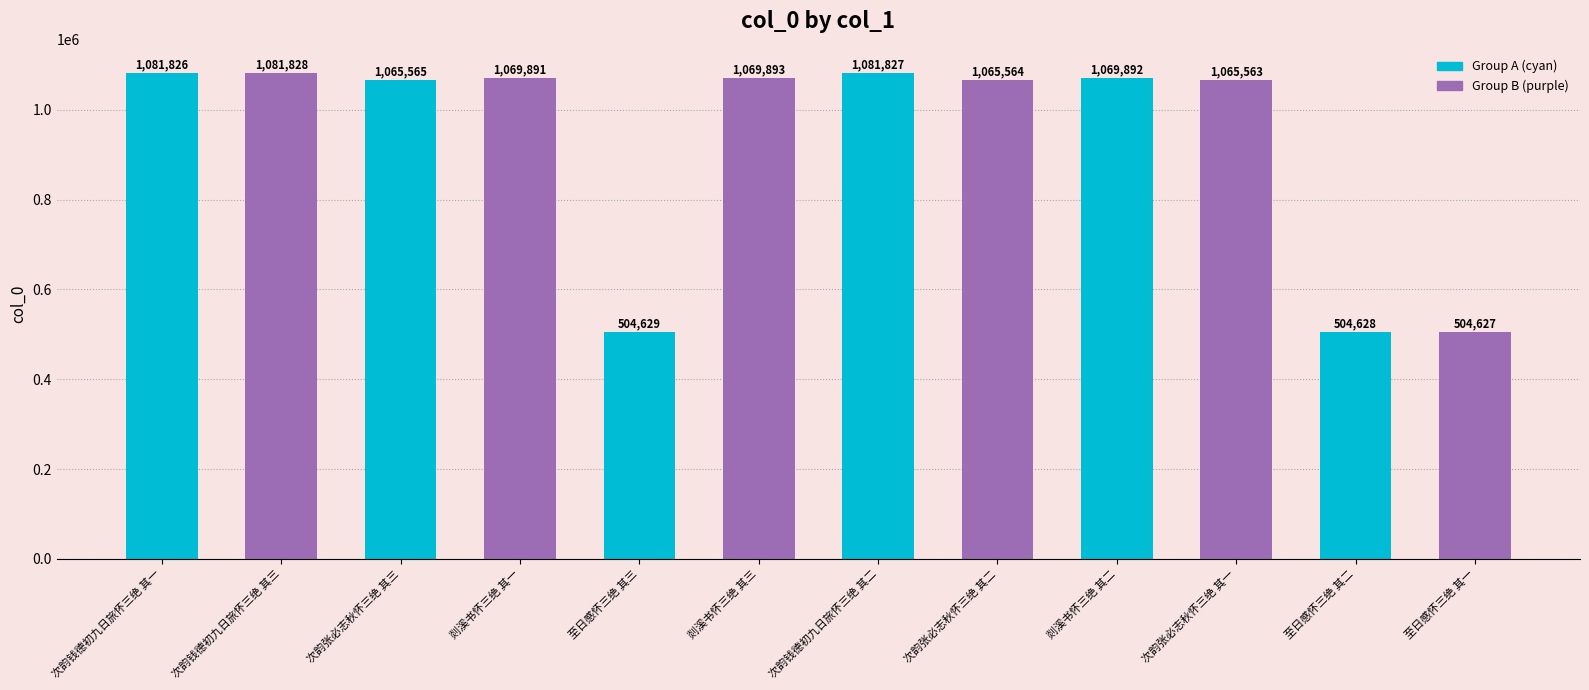

At which label is the value closest to 793227?

次韵张必志秋怀三绝 其一